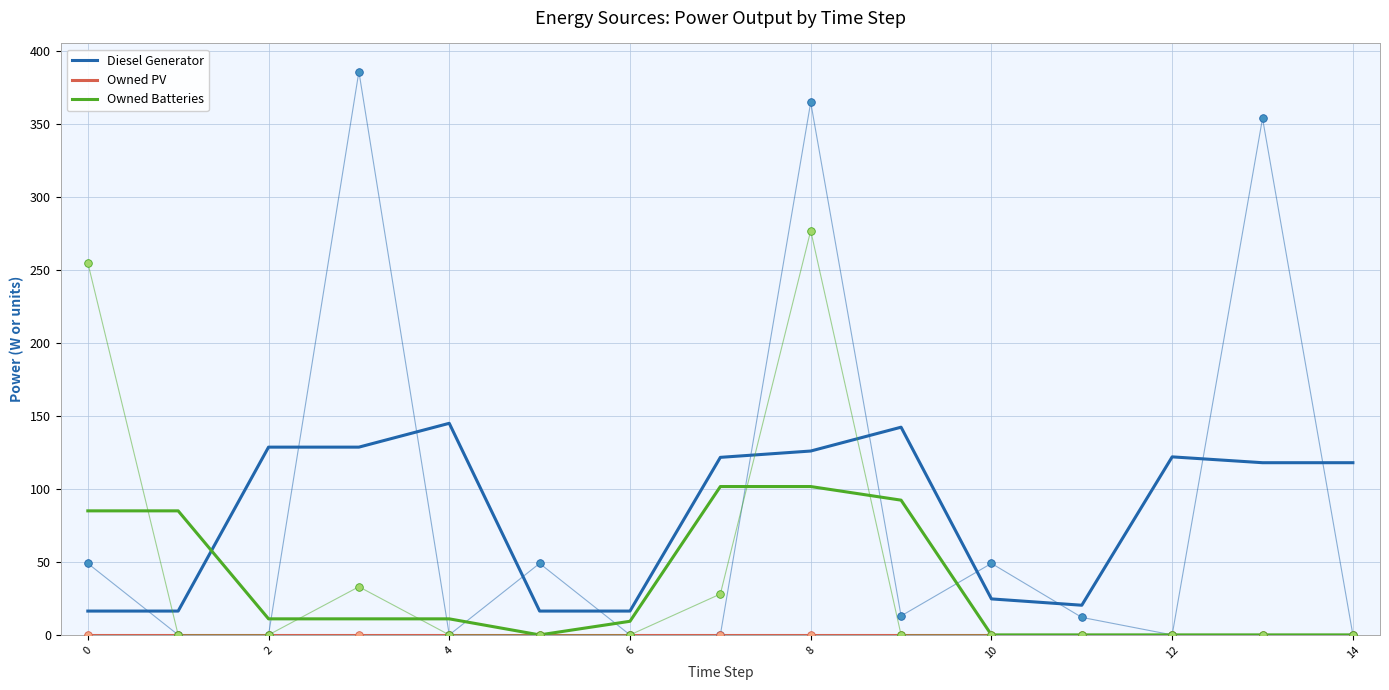

Which series has the widest spread of Y values?

Diesel Generator